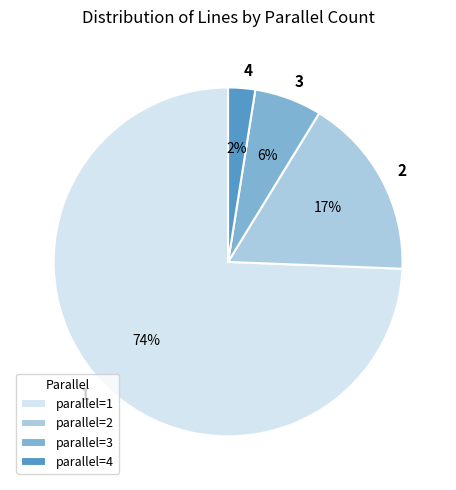

Which category accounts for the majority?

1